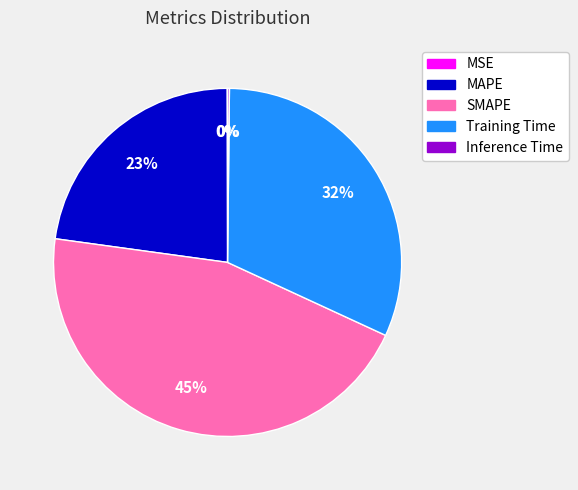

What is the largest slice in the pie chart?

SMAPE